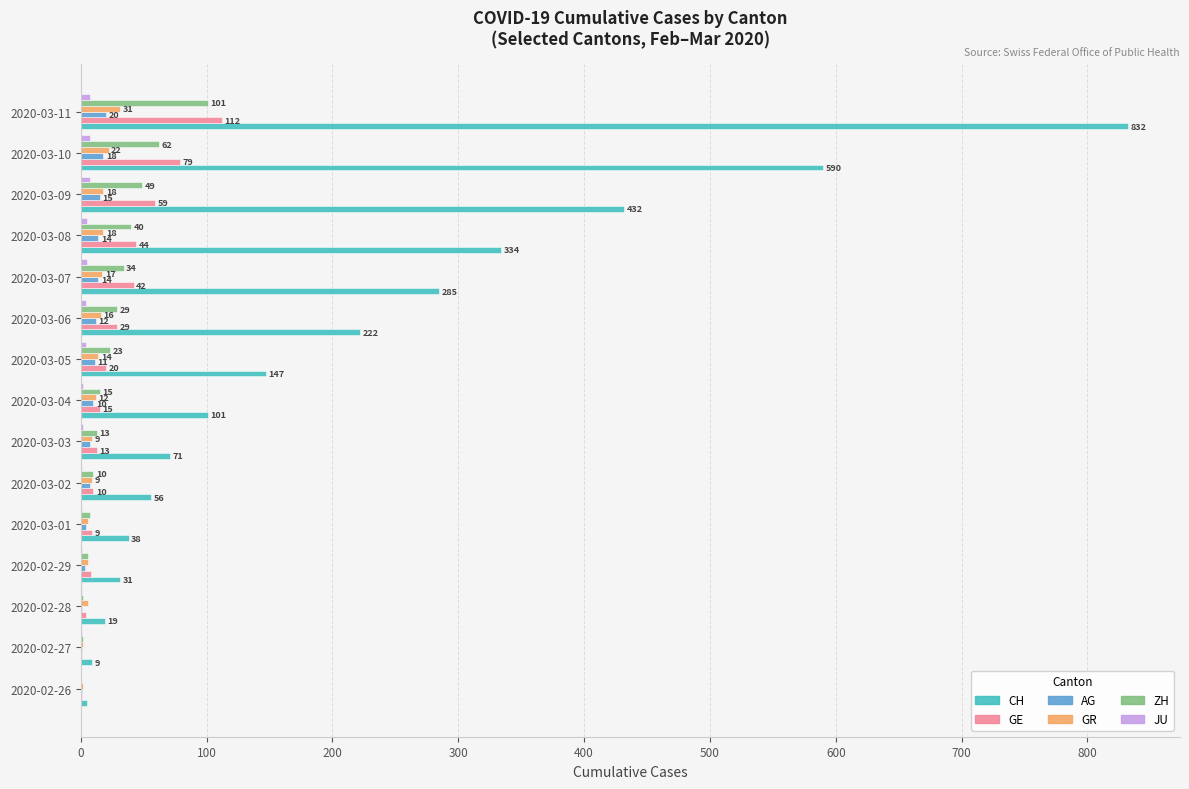

What is the highest value of the CH series?

832